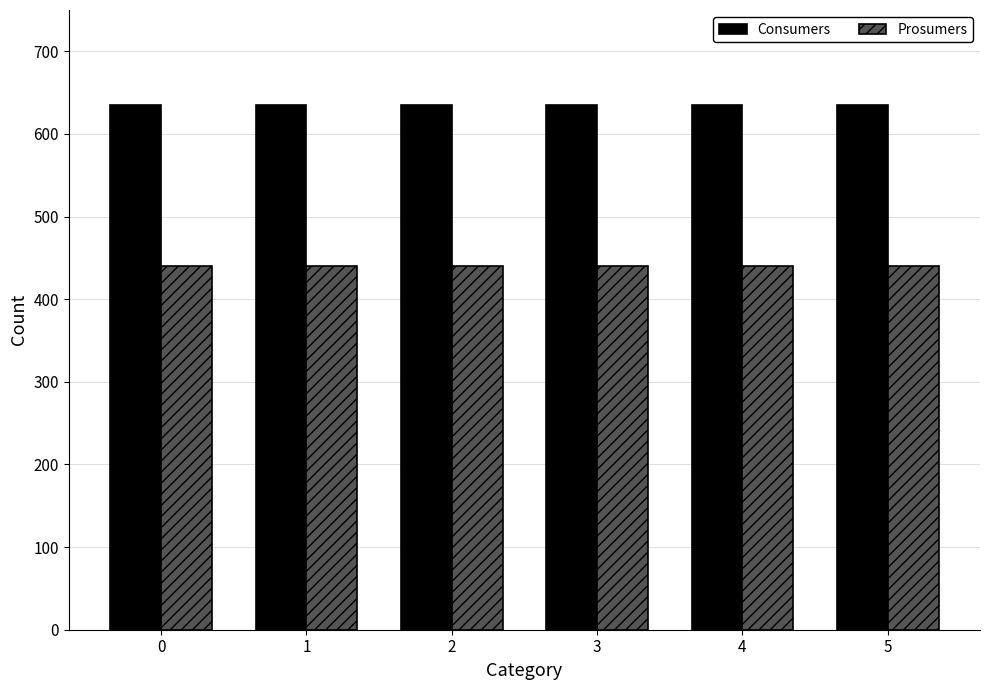

Reading left to right, transcribe all the data shown in this chart.

Consumers: 0=635	1=635	2=635	3=635	4=635	5=635
Prosumers: 0=440	1=440	2=440	3=440	4=440	5=440